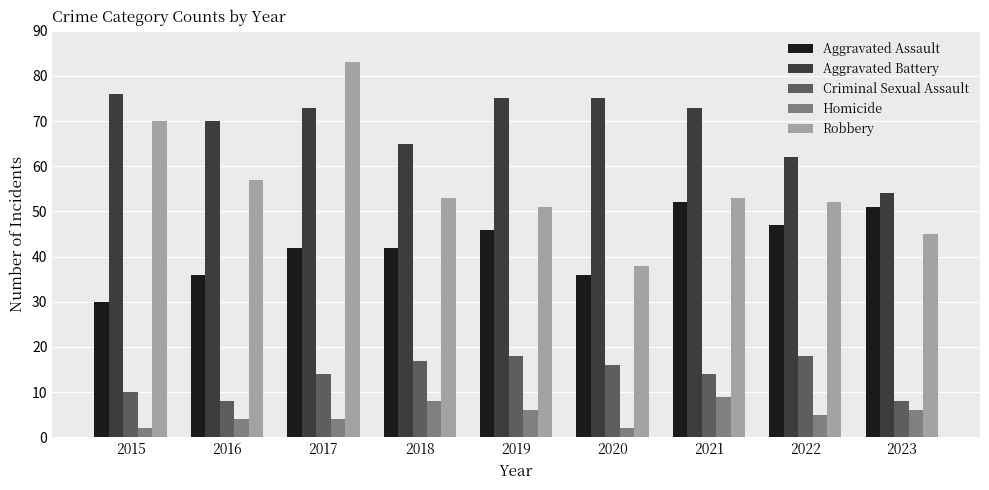

Are the bars horizontal?

No